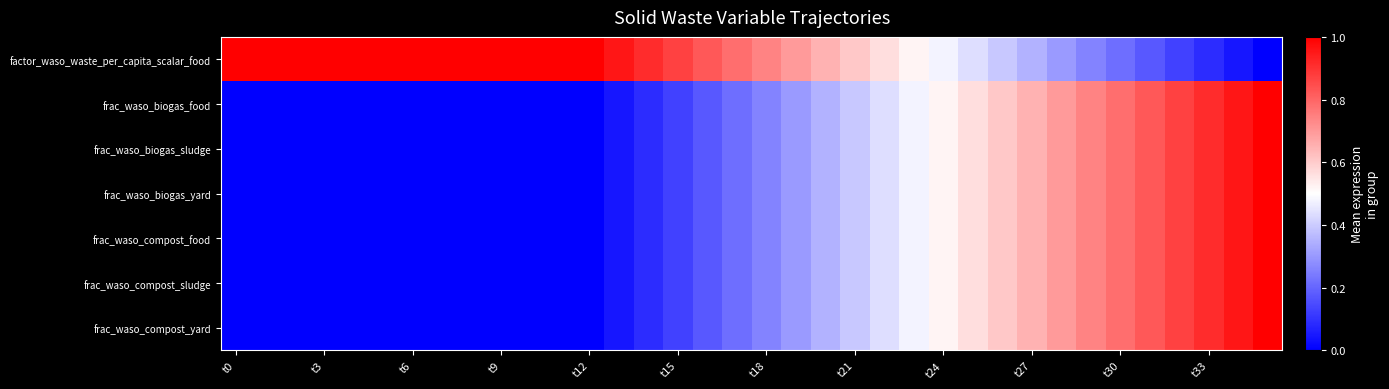

How many data points does each series have?

36